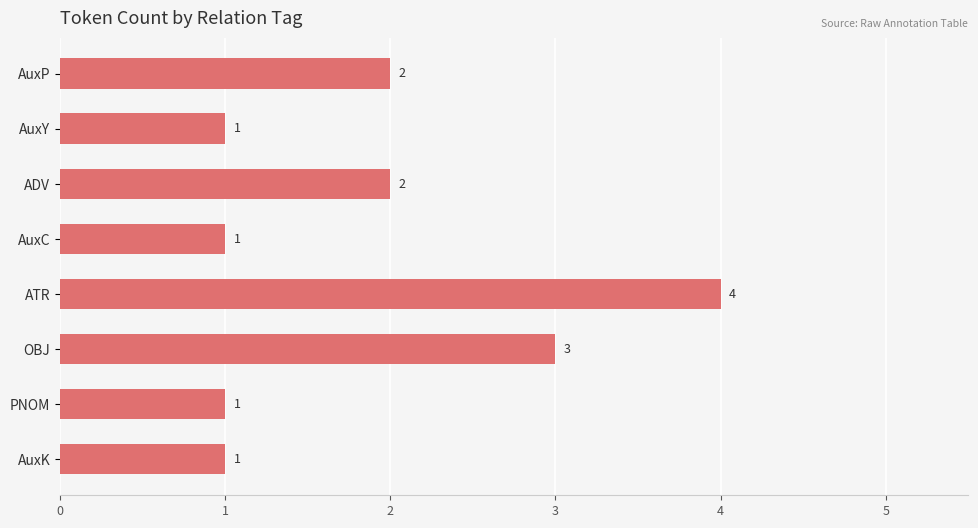

What is the difference between the maximum and second lowest values?

3